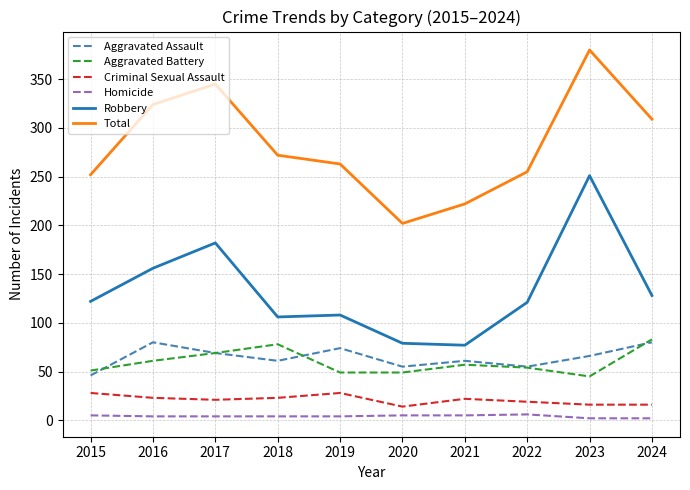

Count the number of data series in this chart.

6